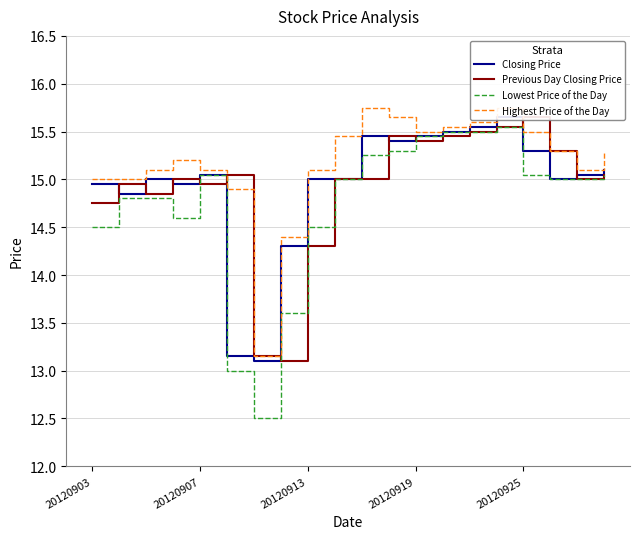

What are all the series names shown in the legend?

Closing Price, Previous Day Closing Price, Lowest Price of the Day, Highest Price of the Day